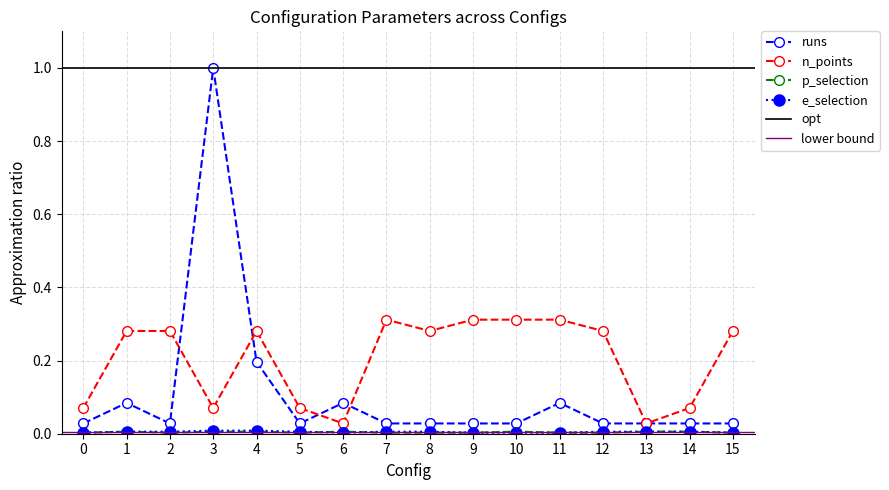

True or false: e_selection and n_points intersect in this chart.

False